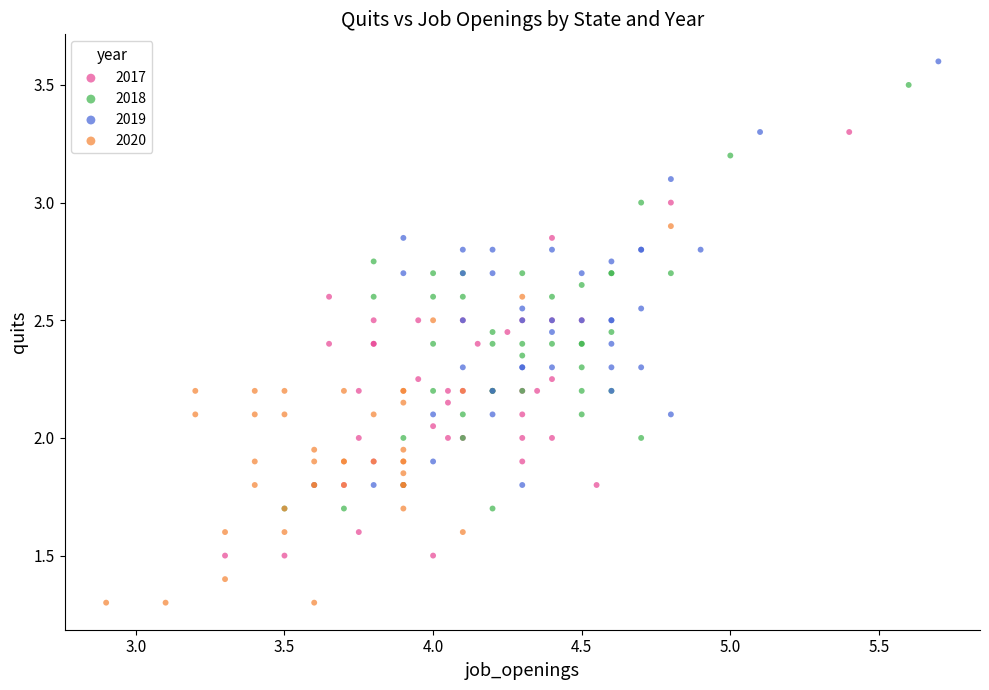

Which series contains the lowest Y value?

2020